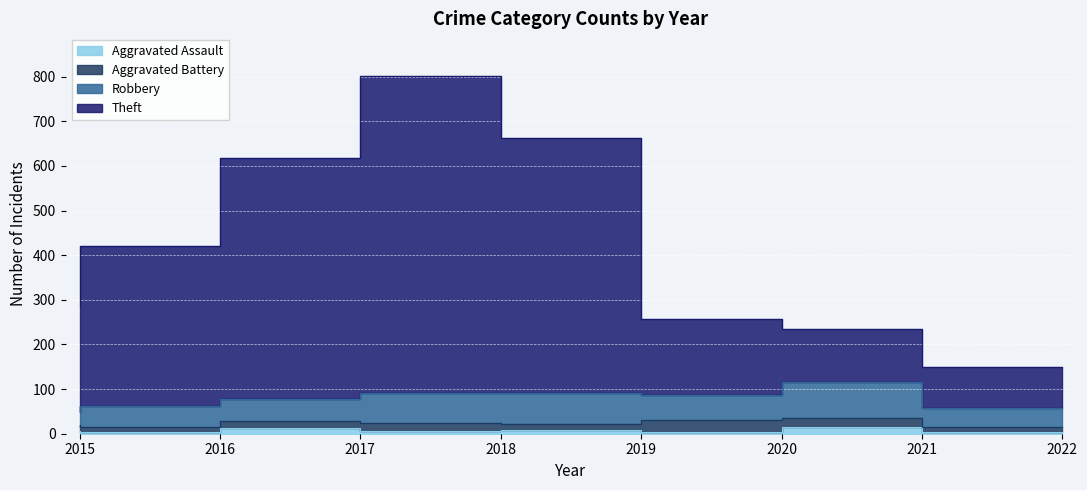

What is the value of the Theft point at the 4th from the left?

801